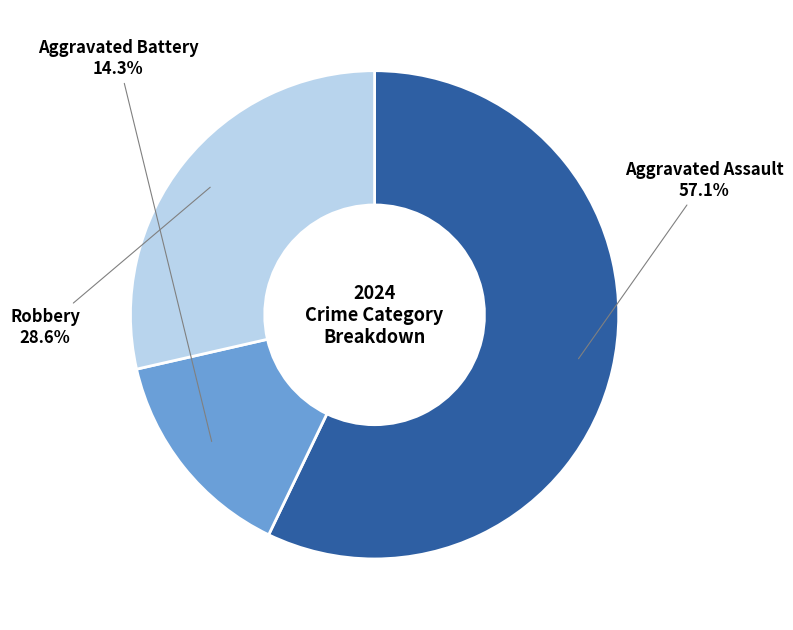

Count the number of slices in the pie.

3